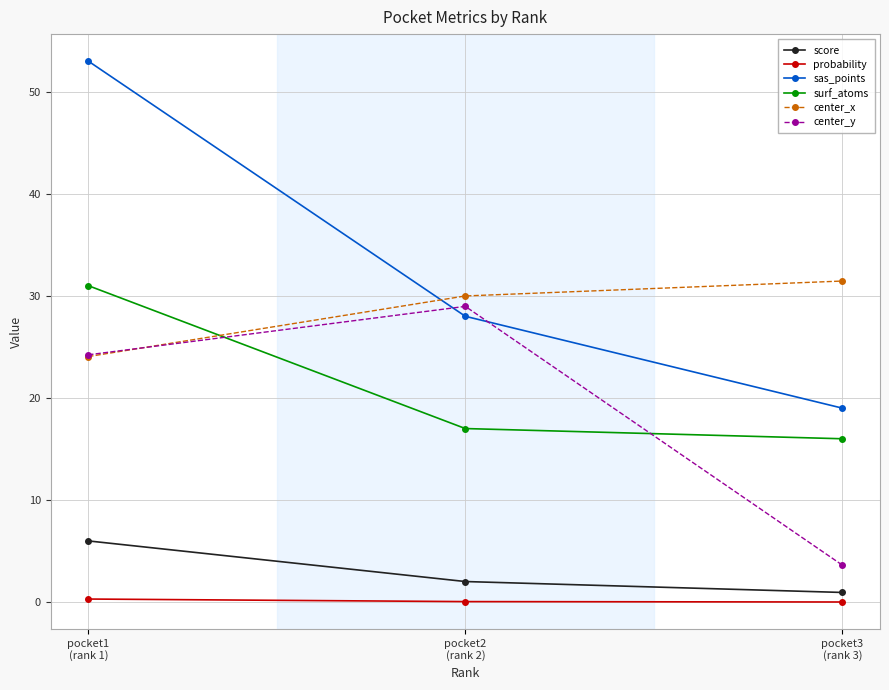

What is the maximum value shown in the chart?

53.0